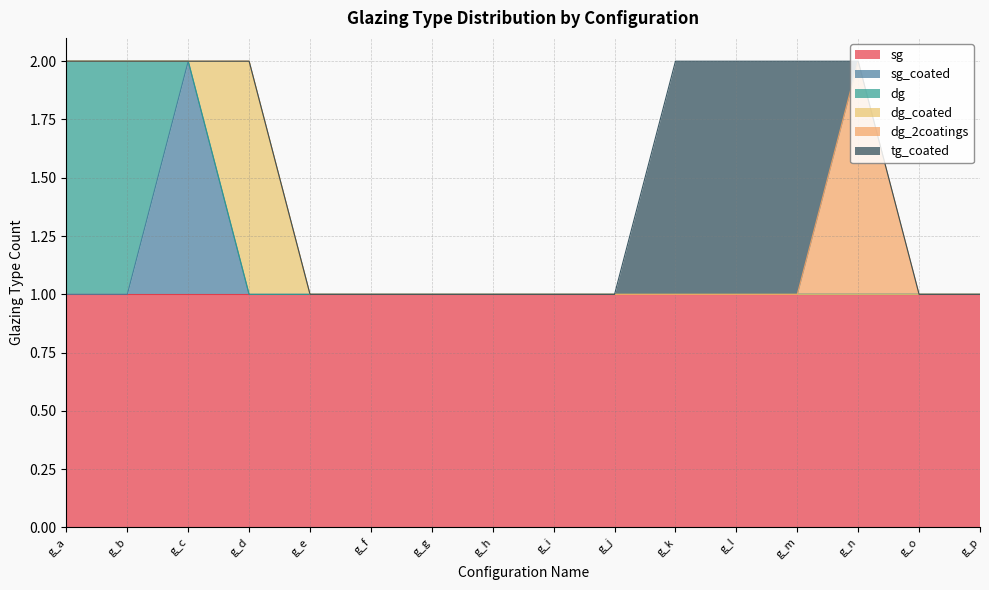

How many data points does each series have?

16